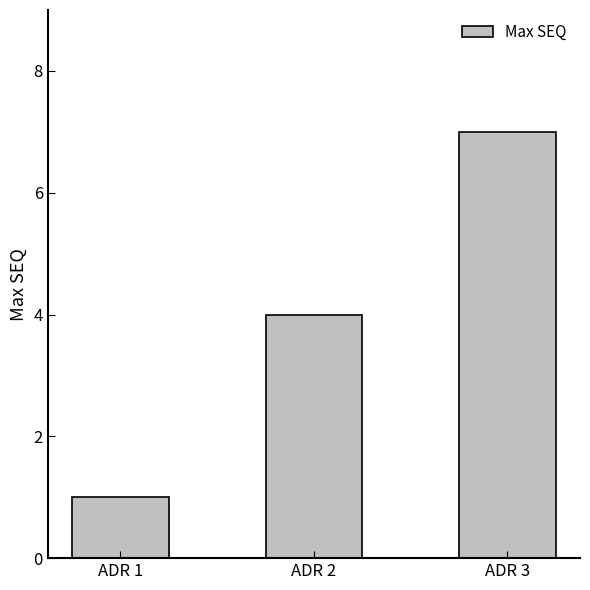

What is the greatest value displayed?

7